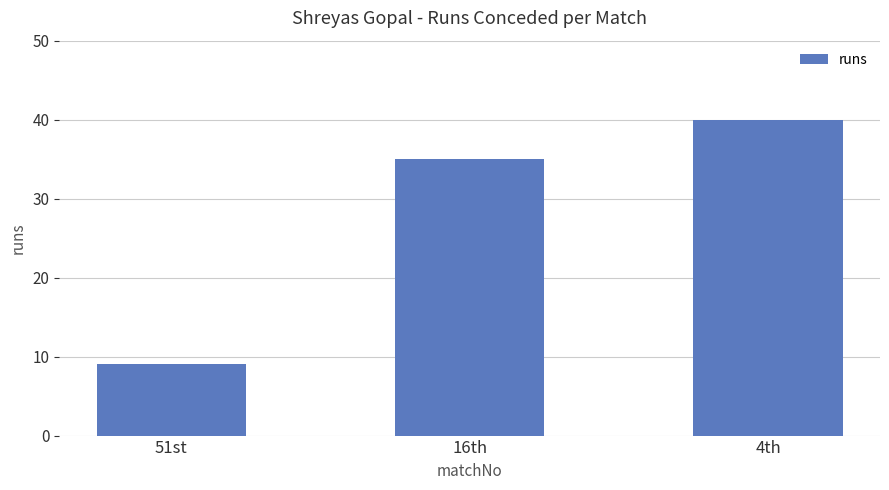

Which category has the highest value across all series?

4th